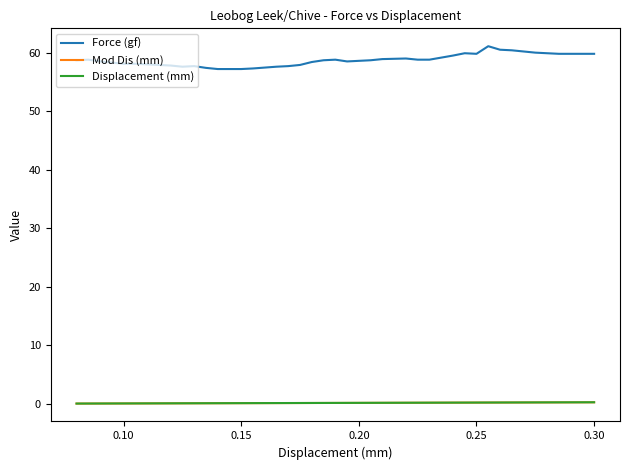

True or false: Displacement (mm) and Mod Dis (mm) intersect in this chart.

False